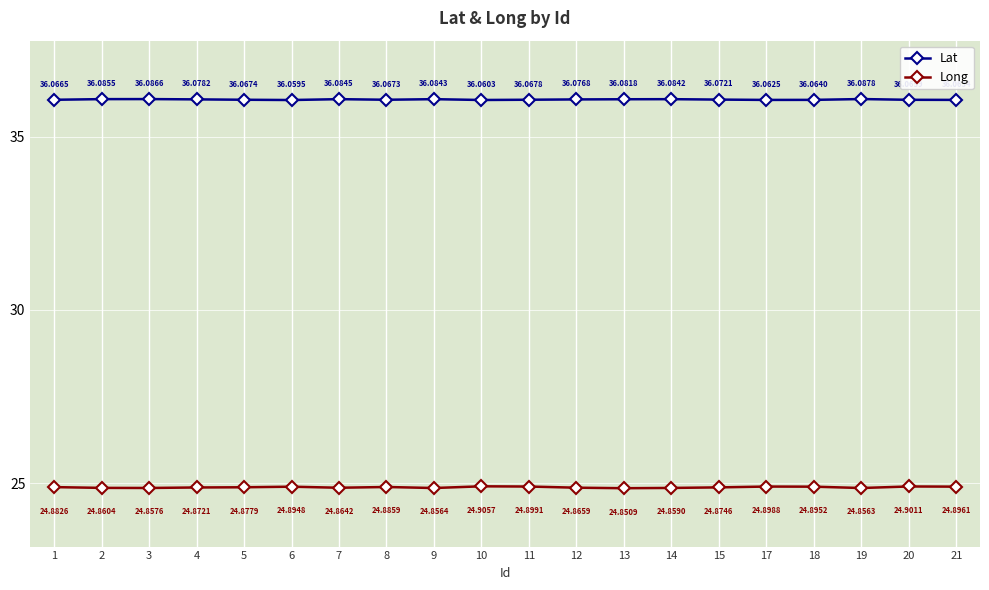

At which category does Long reach its first local peak?

6